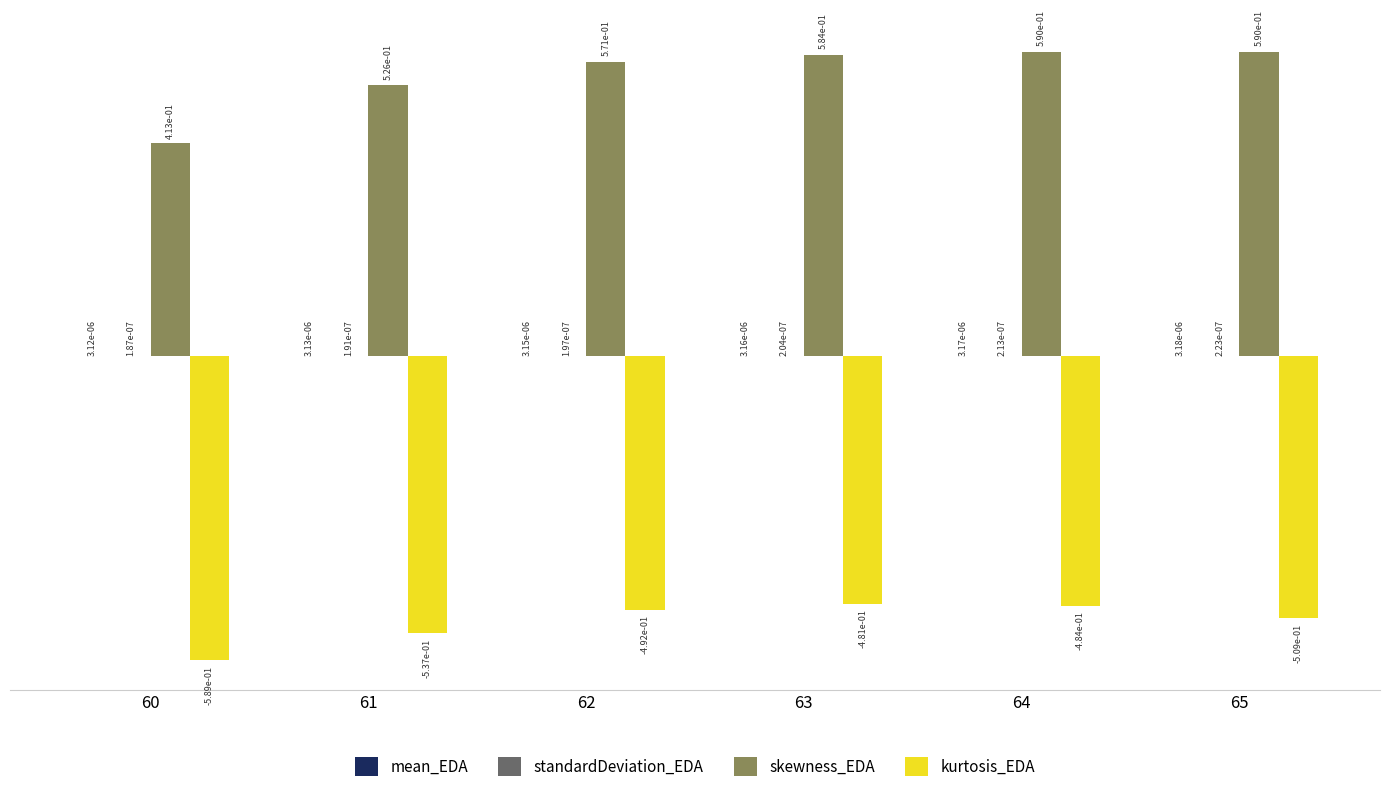

How many distinct data groups are displayed?

4